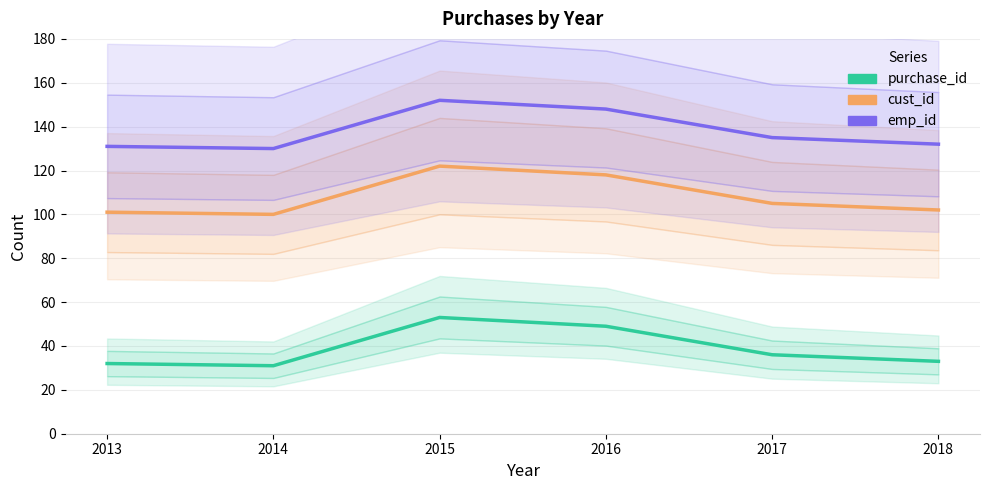

What is the difference between the second highest and second lowest values in the purchase_id series?

17